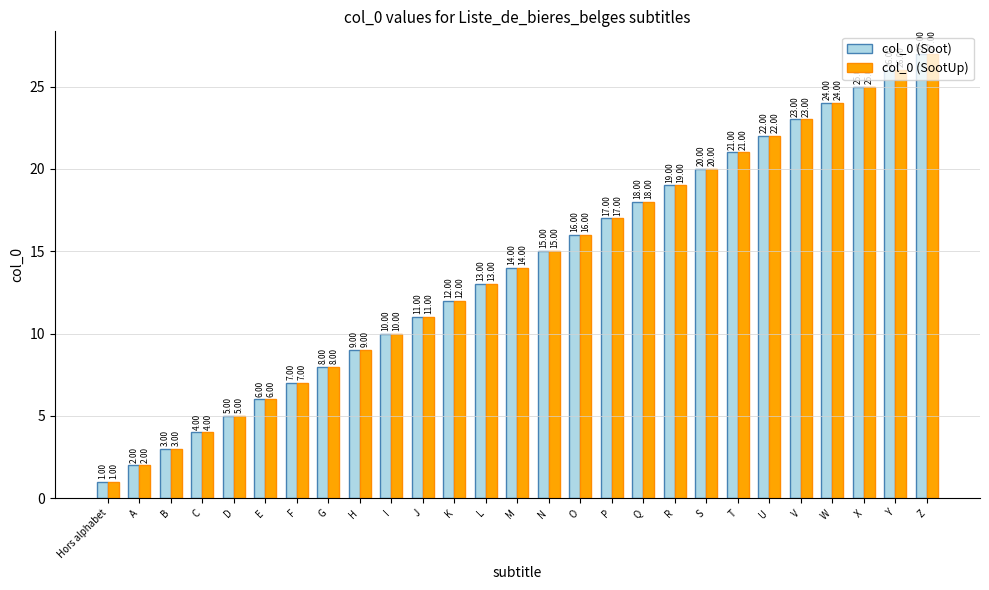

Is the value of col_0 (Soot) at K greater than the value of col_0 (SootUp) at Hors alphabet?

Yes